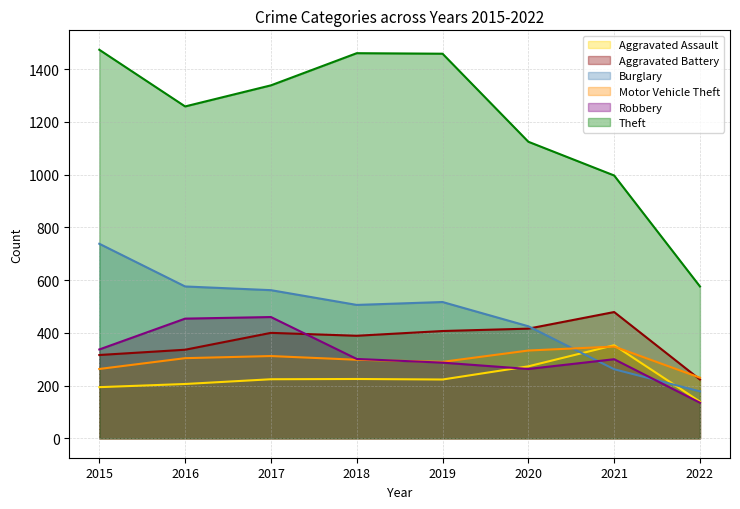

Which has a higher value, 2020 or 2015?

2020